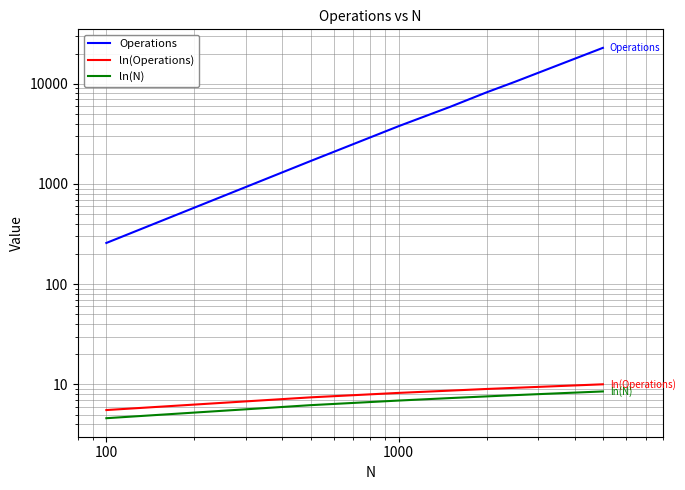

What is the sum of all Operations values?

53081.0